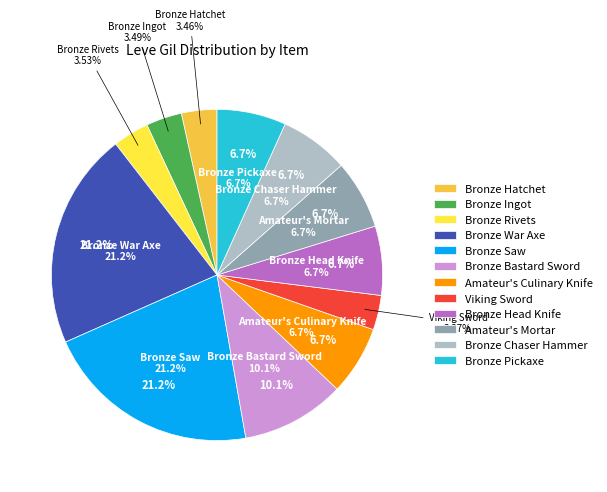

How many slices are in this pie chart?

12